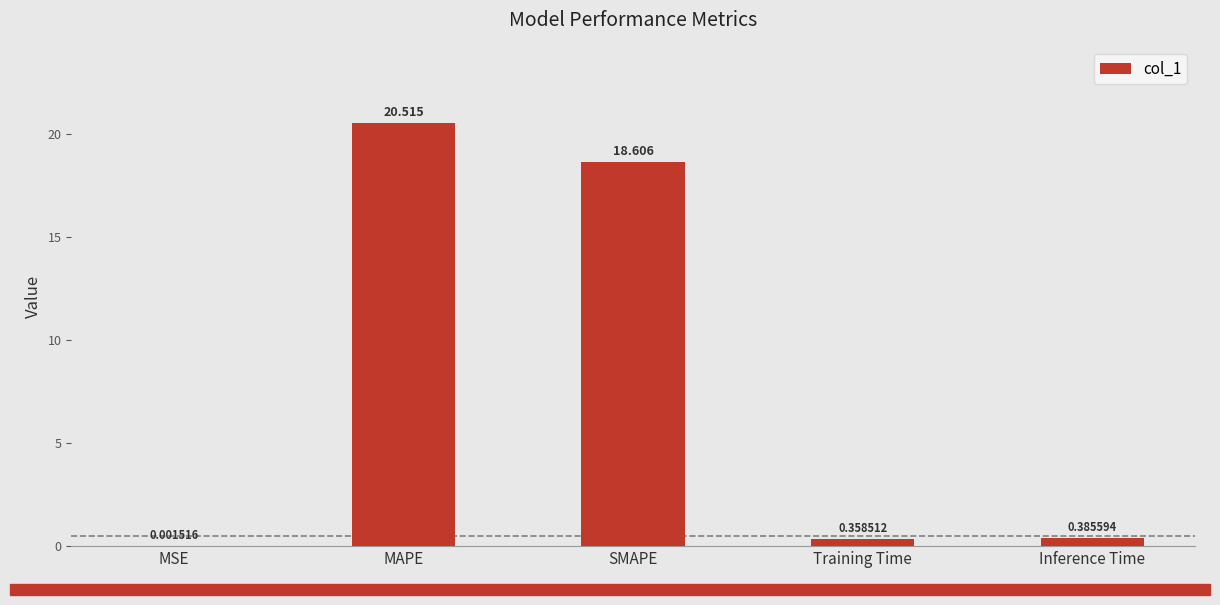

What is the average value?

8.0